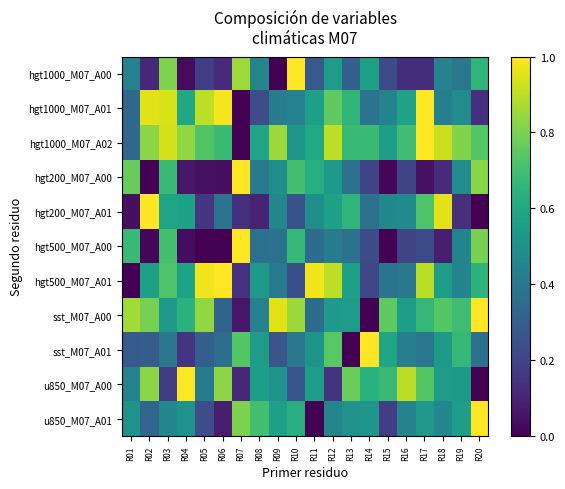

Reading left to right, list all the values displayed in this chart.

hgt1000_M07_A00: R01=0.4	R02=0.1	R03=0.8	R04=0.0	R05=0.2	R06=0.1	R07=0.9	R08=0.5	R09=0.0	R10=1.0	R11=0.3	R12=0.6	R13=0.3	R14=0.6	R15=0.2	R16=0.1	R17=0.1	R18=0.4	R19=0.4	R20=0.7
hgt1000_M07_A01: R01=0.3	R02=1.0	R03=0.9	R04=0.6	R05=0.9	R06=1.0	R07=0.0	R08=0.2	R09=0.4	R10=0.4	R11=0.6	R12=0.8	R13=0.7	R14=0.4	R15=0.4	R16=0.6	R17=1.0	R18=0.4	R19=0.5	R20=0.1
hgt1000_M07_A02: R01=0.3	R02=0.8	R03=0.9	R04=0.8	R05=0.7	R06=0.7	R07=0.0	R08=0.6	R09=0.9	R10=0.5	R11=0.6	R12=0.9	R13=0.7	R14=0.7	R15=0.6	R16=0.7	R17=1.0	R18=0.9	R19=0.8	R20=0.7
hgt200_M07_A00: R01=0.8	R02=0.0	R03=0.7	R04=0.1	R05=0.0	R06=0.0	R07=1.0	R08=0.4	R09=0.5	R10=0.7	R11=0.6	R12=0.5	R13=0.4	R14=0.2	R15=0.0	R16=0.2	R17=0.0	R18=0.1	R19=0.5	R20=0.8
hgt200_M07_A01: R01=0.0	R02=1.0	R03=0.6	R04=0.6	R05=0.2	R06=0.4	R07=0.1	R08=0.1	R09=0.5	R10=0.3	R11=0.5	R12=0.6	R13=0.7	R14=0.4	R15=0.5	R16=0.5	R17=0.7	R18=1.0	R19=0.1	R20=0.0
hgt500_M07_A00: R01=0.7	R02=0.0	R03=0.7	R04=0.0	R05=0.0	R06=0.0	R07=1.0	R08=0.4	R09=0.4	R10=0.7	R11=0.4	R12=0.4	R13=0.4	R14=0.2	R15=0.0	R16=0.2	R17=0.2	R18=0.1	R19=0.5	R20=0.8
hgt500_M07_A01: R01=0.0	R02=0.6	R03=0.7	R04=0.6	R05=1.0	R06=1.0	R07=0.1	R08=0.5	R09=0.4	R10=0.2	R11=1.0	R12=0.9	R13=0.6	R14=0.2	R15=0.4	R16=0.4	R17=0.9	R18=0.6	R19=0.5	R20=0.6
sst_M07_A00: R01=0.9	R02=0.8	R03=0.5	R04=0.6	R05=0.8	R06=0.3	R07=0.1	R08=0.4	R09=1.0	R10=0.9	R11=0.4	R12=0.5	R13=0.5	R14=0.0	R15=0.8	R16=0.6	R17=0.7	R18=0.7	R19=0.7	R20=1.0
sst_M07_A01: R01=0.3	R02=0.3	R03=0.4	R04=0.2	R05=0.3	R06=0.4	R07=0.7	R08=0.6	R09=0.3	R10=0.4	R11=0.5	R12=0.7	R13=0.0	R14=1.0	R15=0.6	R16=0.4	R17=0.4	R18=0.5	R19=0.7	R20=0.4
u850_M07_A00: R01=0.4	R02=0.8	R03=0.2	R04=1.0	R05=0.4	R06=0.8	R07=0.1	R08=0.6	R09=0.5	R10=0.3	R11=0.6	R12=0.1	R13=0.8	R14=0.6	R15=0.7	R16=0.9	R17=0.7	R18=0.5	R19=0.5	R20=0.0
u850_M07_A01: R01=0.5	R02=0.3	R03=0.5	R04=0.5	R05=0.2	R06=0.1	R07=0.8	R08=0.7	R09=0.6	R10=0.6	R11=0.0	R12=0.5	R13=0.5	R14=0.5	R15=0.2	R16=0.4	R17=0.5	R18=0.5	R19=0.6	R20=1.0